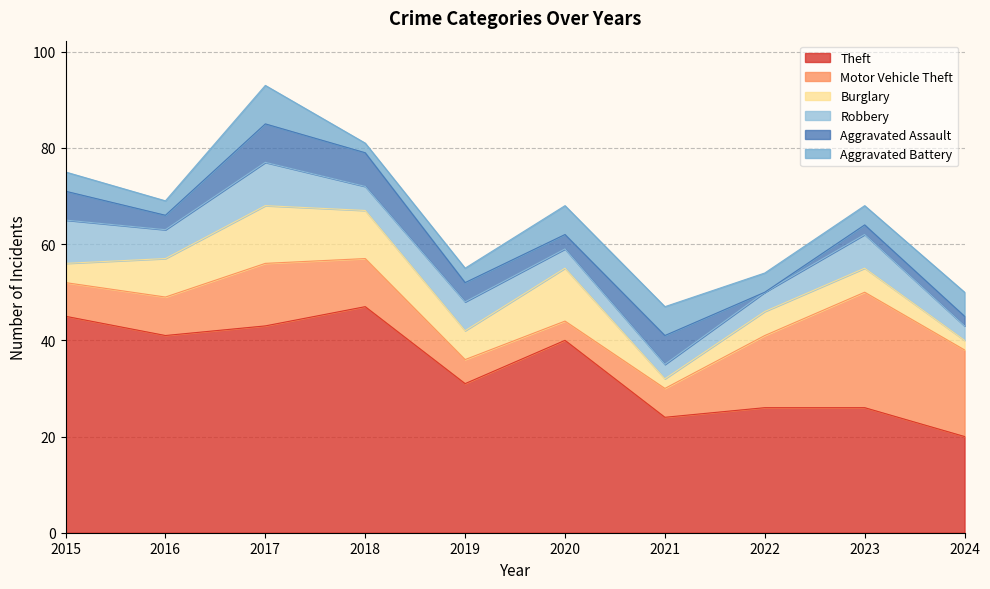

What is the value of the Robbery point at the 8th from the left?

4